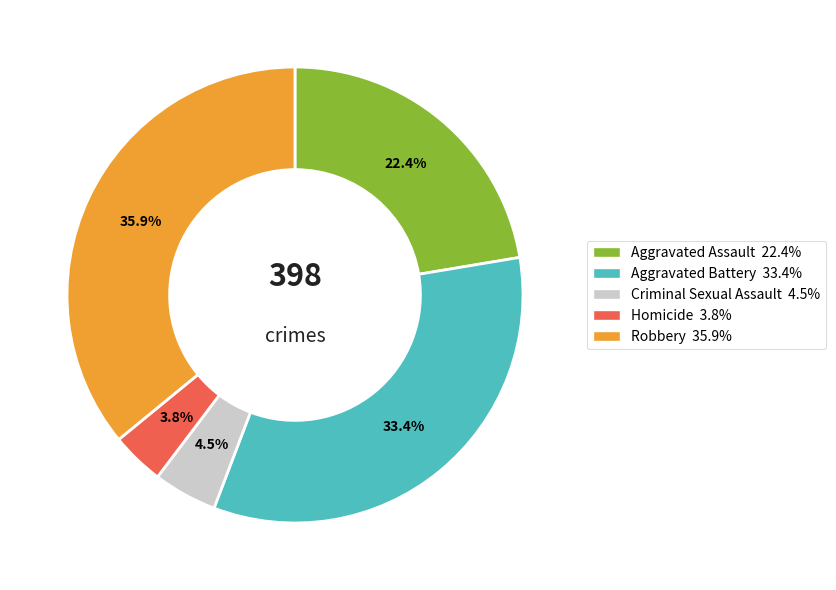

Which category has the smallest portion of the pie?

Homicide